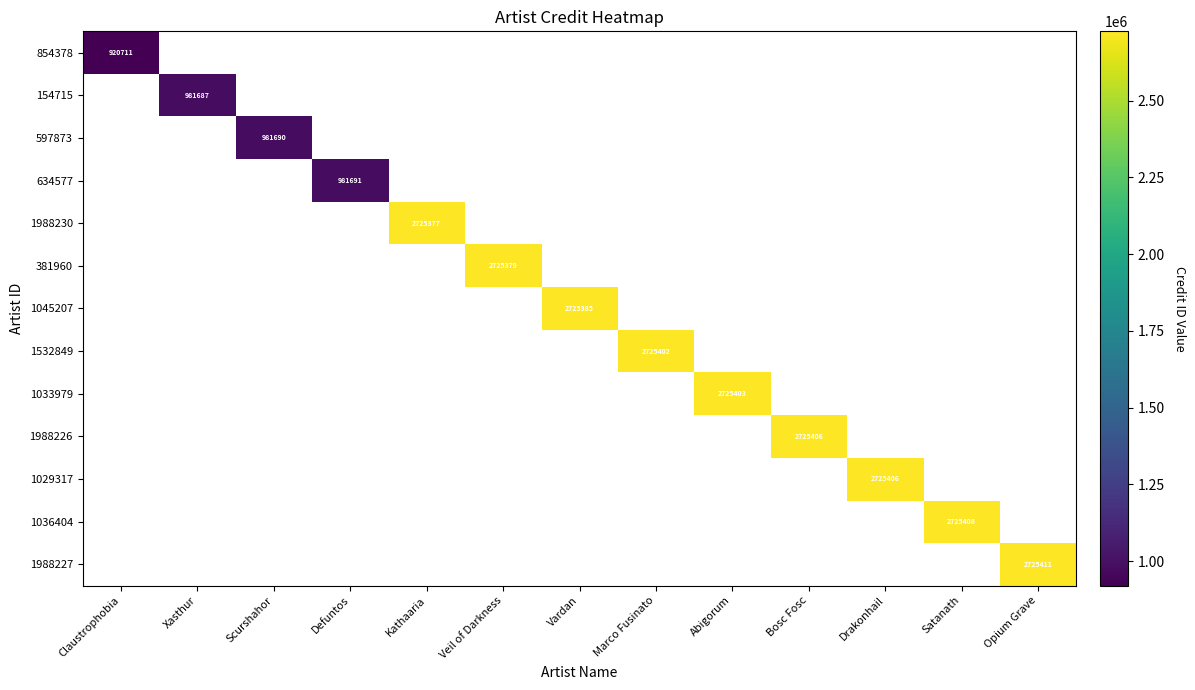

The 854378 series shows 509887 at Claustrophobia. True or false?

False